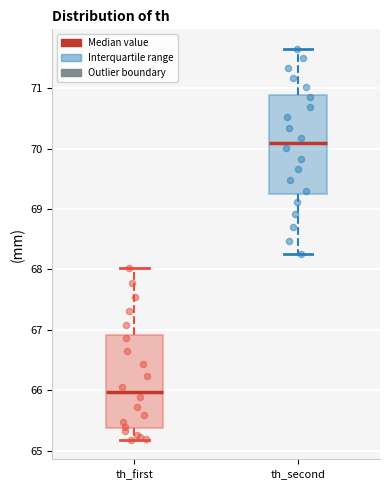

Reading left to right, read every box against the y-axis: the position of its median line, the range the box covers, and the ends of its whiskers. The values are not printed on the chart, so give them approximately, as read against the axis.

th_first: median 66.0, box 65.4 to 66.9, whiskers 65.2 to 68.0
th_second: median 70.1, box 69.3 to 70.9, whiskers 68.2 to 71.7